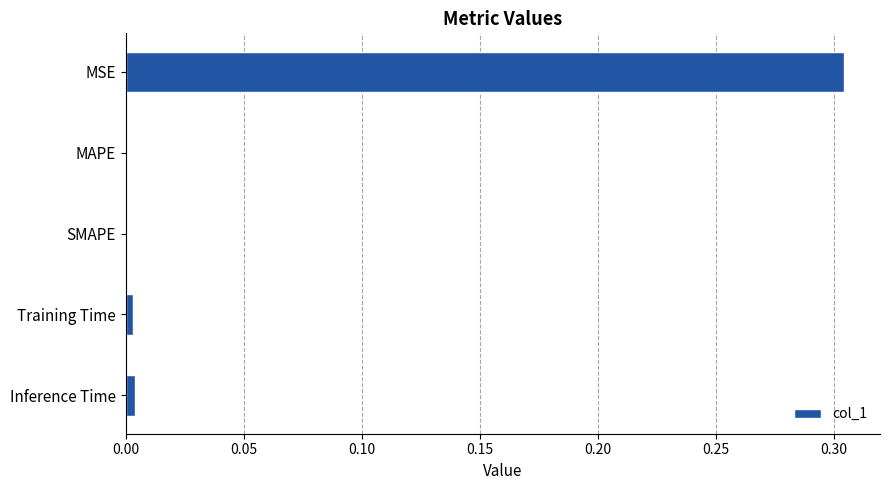

Which label corresponds to the largest value in the chart?

MSE